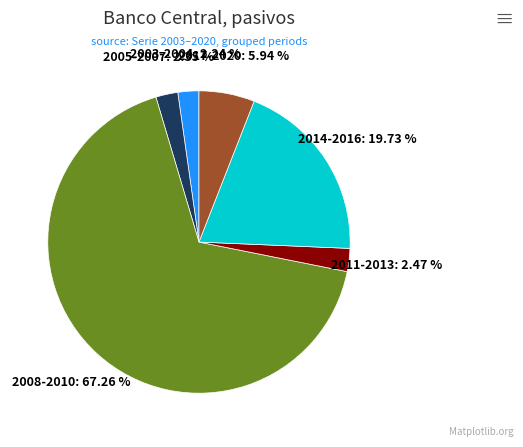

How many segments does this pie chart have?

6